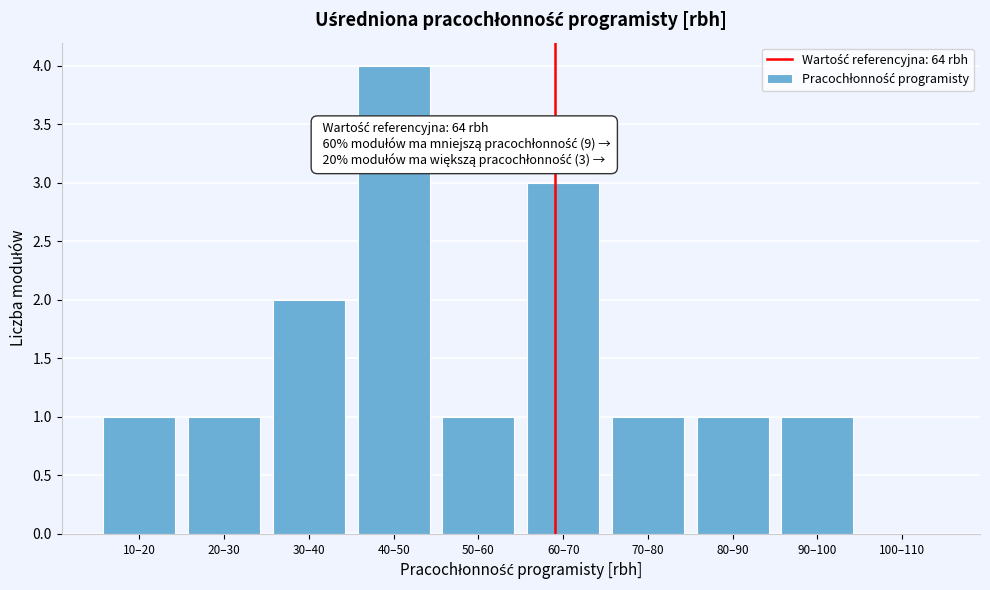

Reading left to right, extract all data points from this chart.

10–20=1	20–30=1	30–40=2	40–50=4	50–60=1	60–70=3	70–80=1	80–90=1	90–100=1	100–110=0